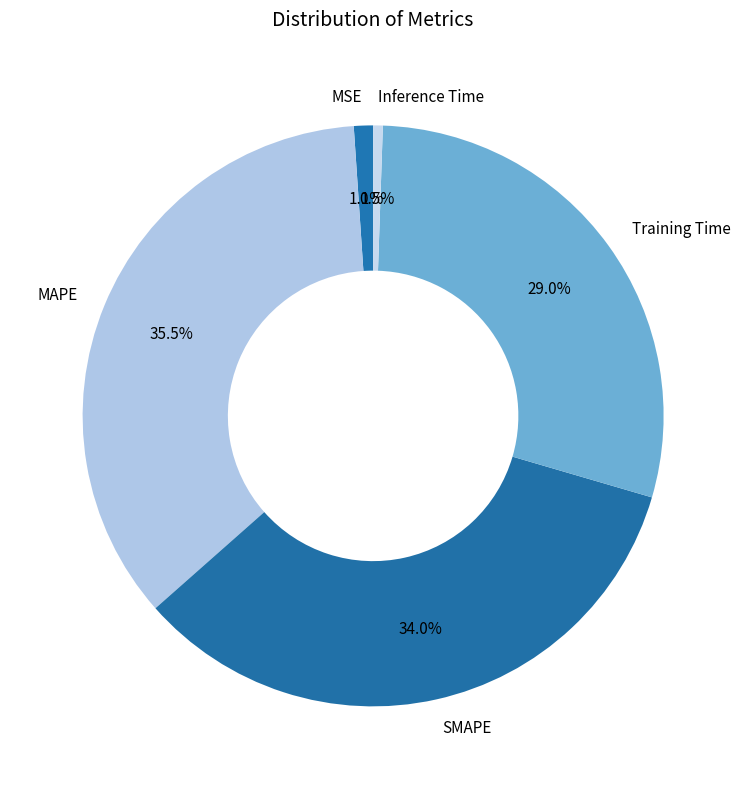

Do MAPE and MSE together represent more than half of the pie?

No